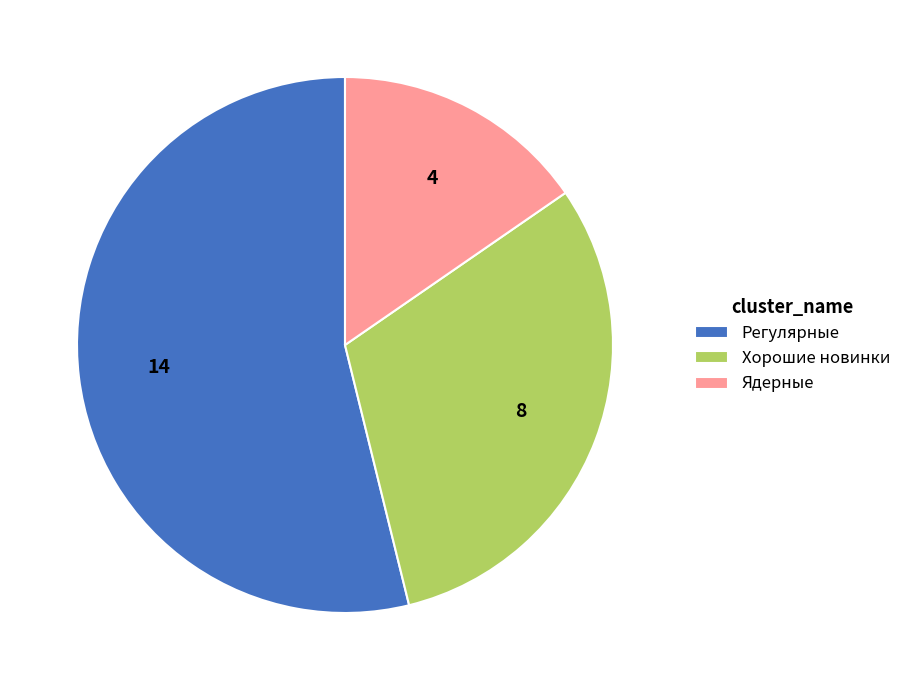

The Ядерные slice represents 15% of the pie. True or false?

True